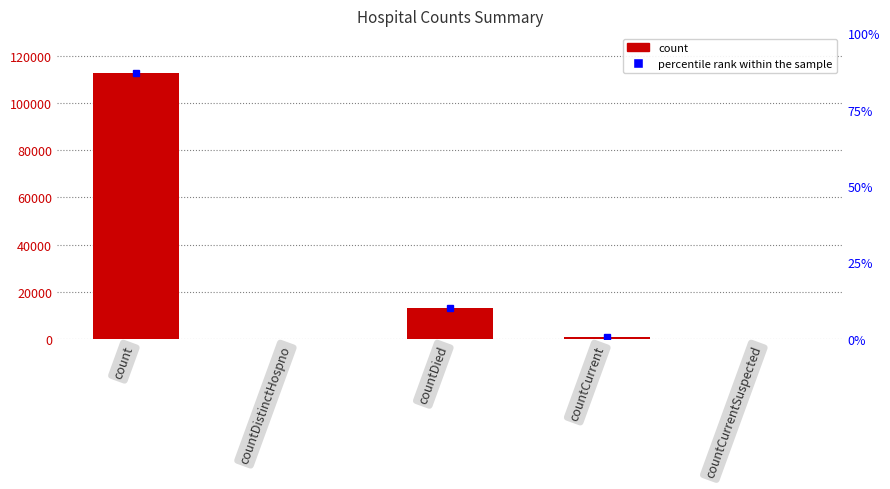

How many data points are less than 940?

2